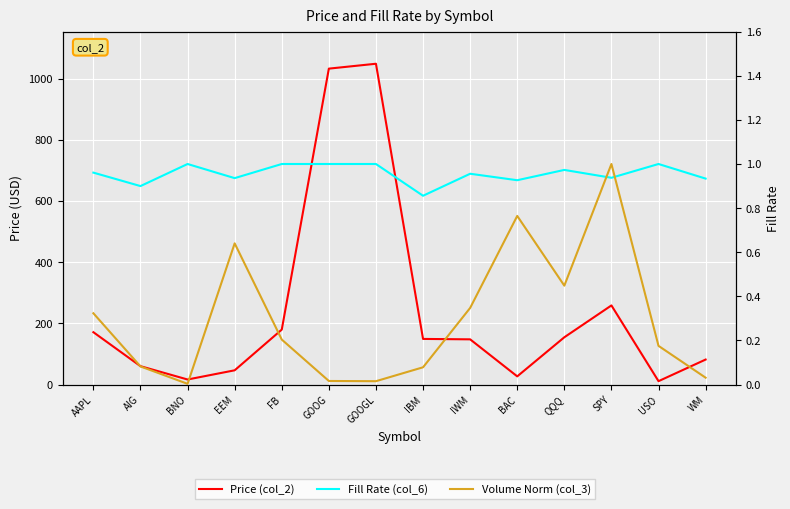

What is the sum of all Fill Rate (col_6) values?

13.4